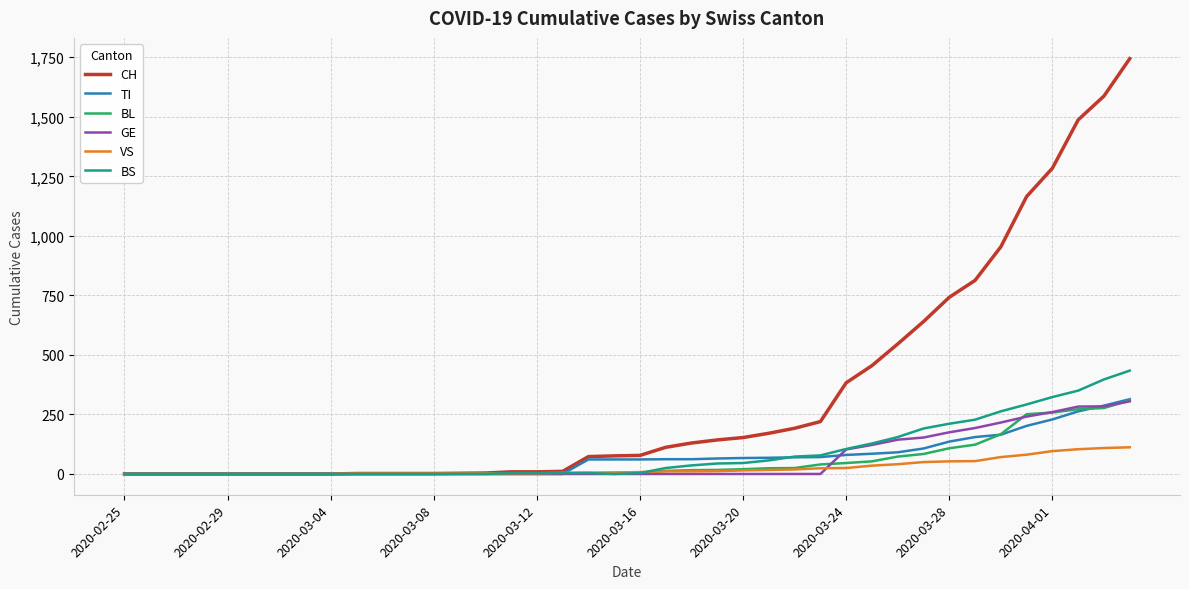

What is the highest value of the VS series?

112